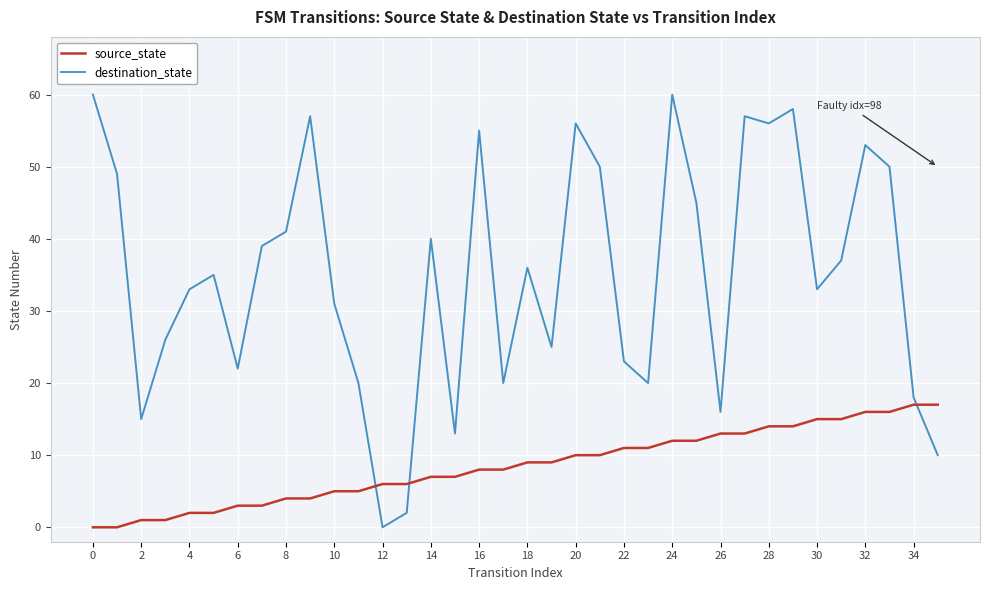

True or false: source_state and destination_state intersect in this chart.

True